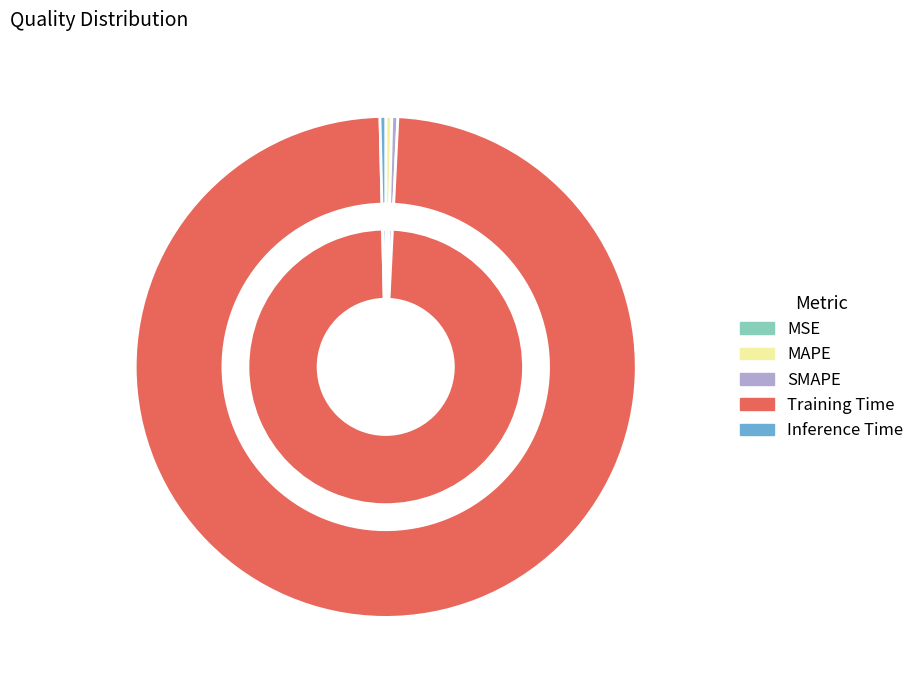

To the nearest percent, what is the average slice percentage?

20%